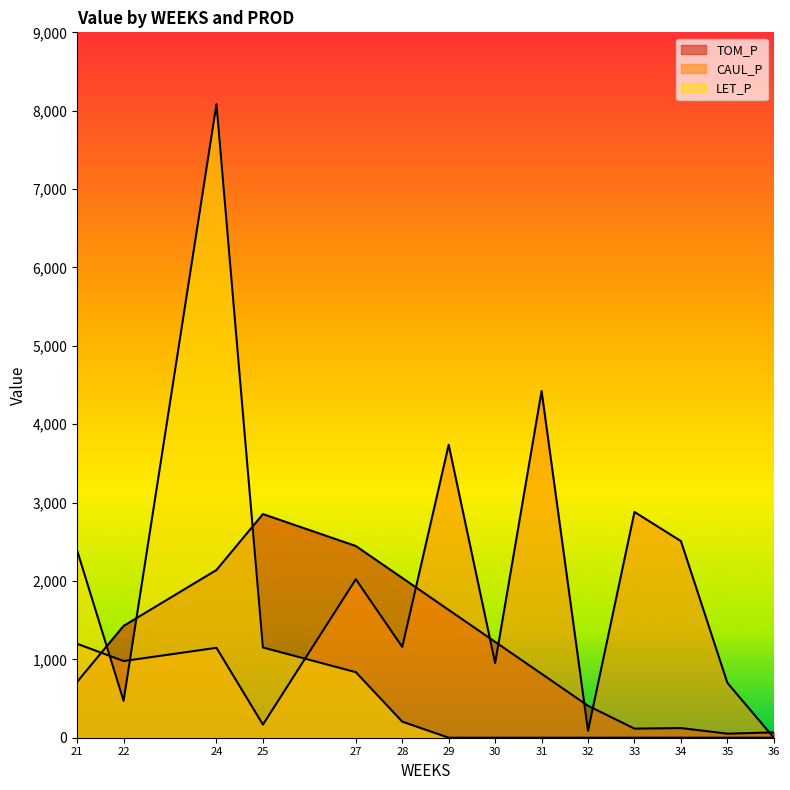

Reading right to left, transcribe all the data shown in this chart.

TOM_P: 36=68.0	35=51.8	34=123.4	33=116.1	32=407.7	31=815.3	30=1223.0	29=1630.7	28=2038.4	27=2446.0	25=2853.7	24=2140.3	22=1426.8	21=713.4
CAUL_P: 36=0.0	35=700.7	34=2508.9	33=2880.1	32=88.0	31=4423.6	30=952.2	29=3737.9	28=1158.6	27=2022.1	25=167.5	24=1146.9	22=978.5	21=1198.4
LET_P: 36=0.0	35=0.0	34=0.0	33=0.0	32=0.0	31=0.0	30=0.0	29=0.0	28=205.0	27=836.3	25=1151.1	24=8084.1	22=470.9	21=2388.3